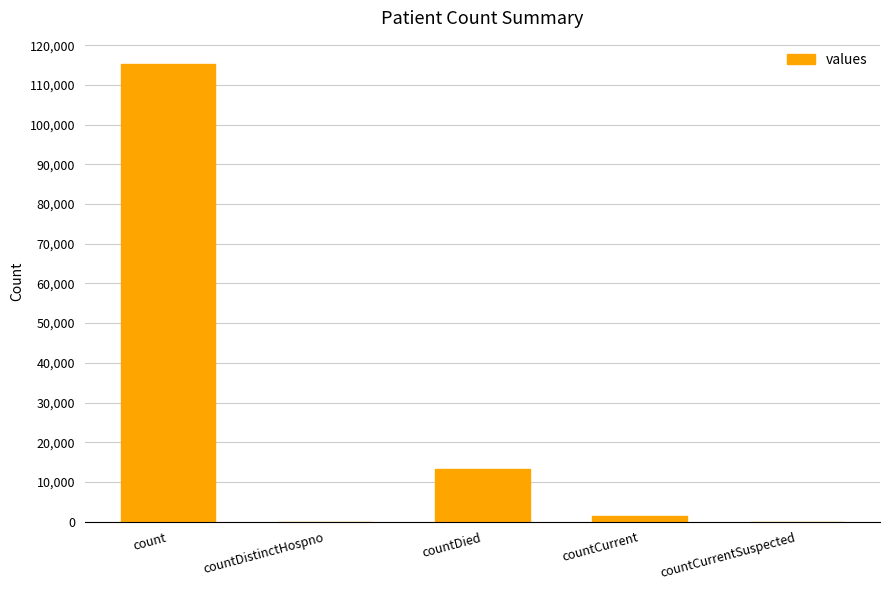

Which label corresponds to the largest value in the chart?

count